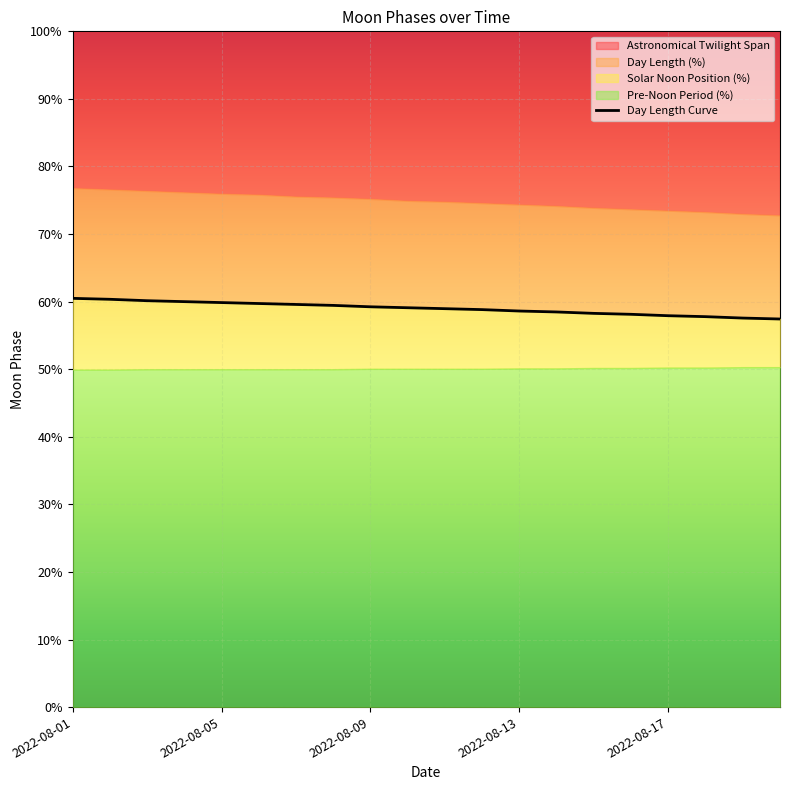

Count the number of categories in the chart.

20